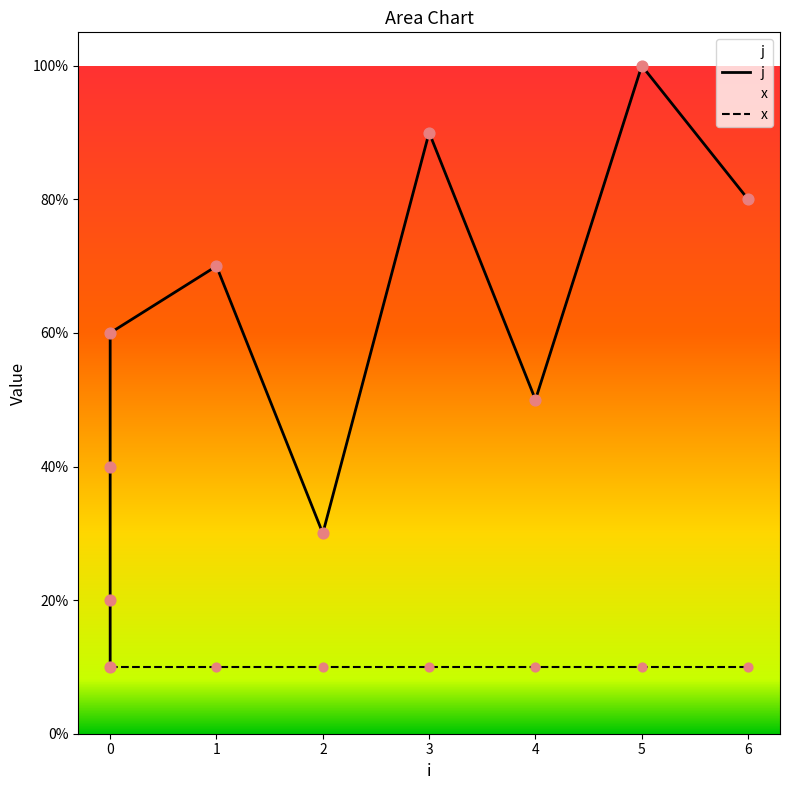

What is the change in value from 3 to 6?

-1